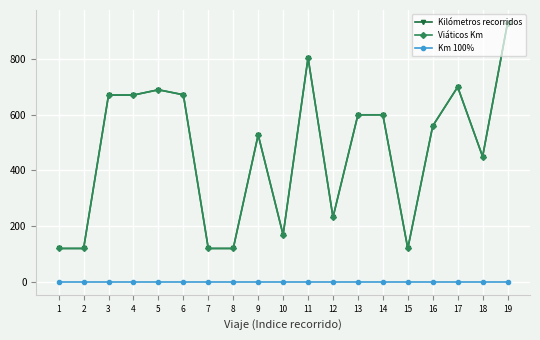

What is the value of the Kilómetros recorridos point at the 2nd from the left?

120